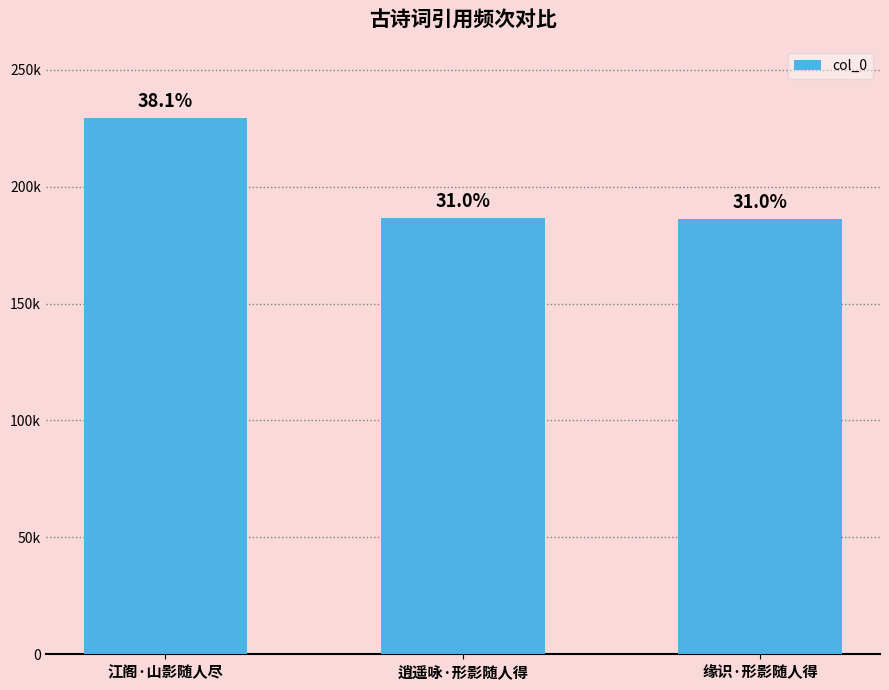

Does the chart contain any negative values?

No